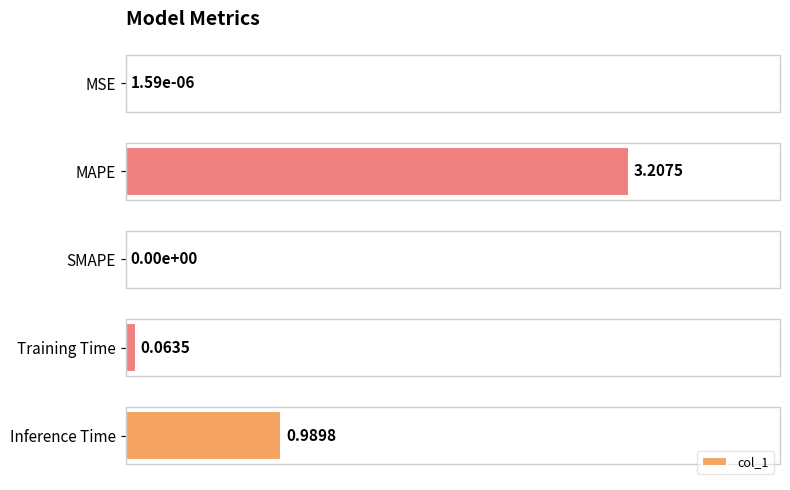

Which has a higher value, MAPE or SMAPE?

MAPE